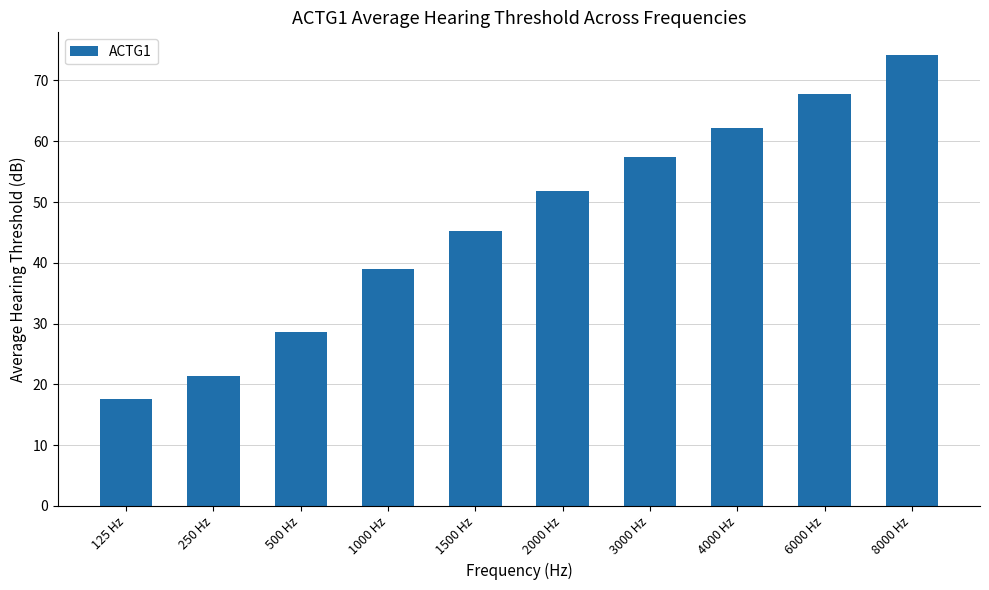

What is the value of the 10th bar from the left?

74.2